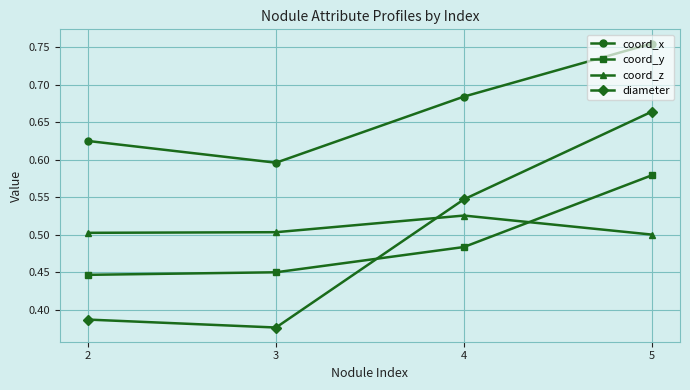

Between 2 and 3, which series saw the biggest shift?

coord_x